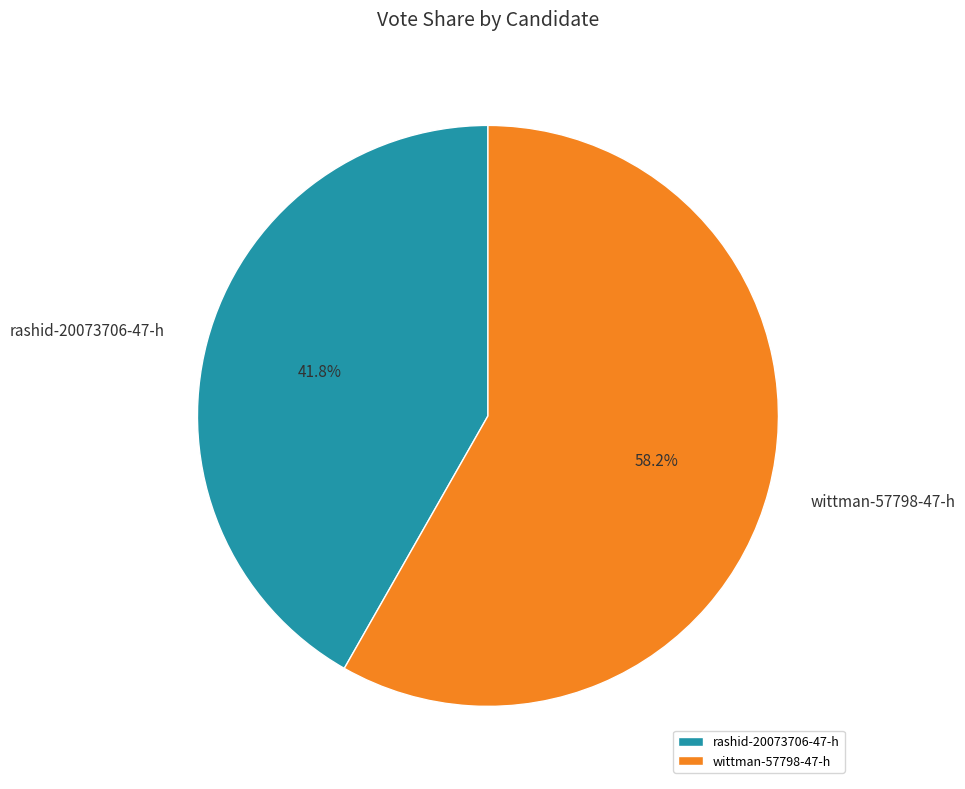

What is the total percentage of wittman-57798-47-h and rashid-20073706-47-h?

100.0%